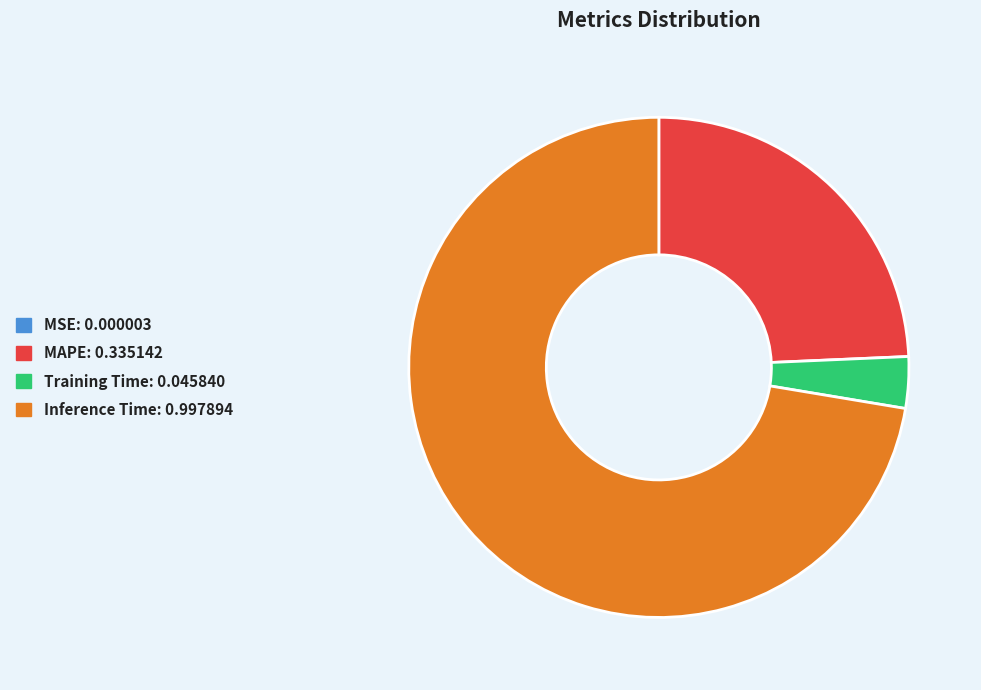

Is there any slice that represents more than half of the pie?

Yes